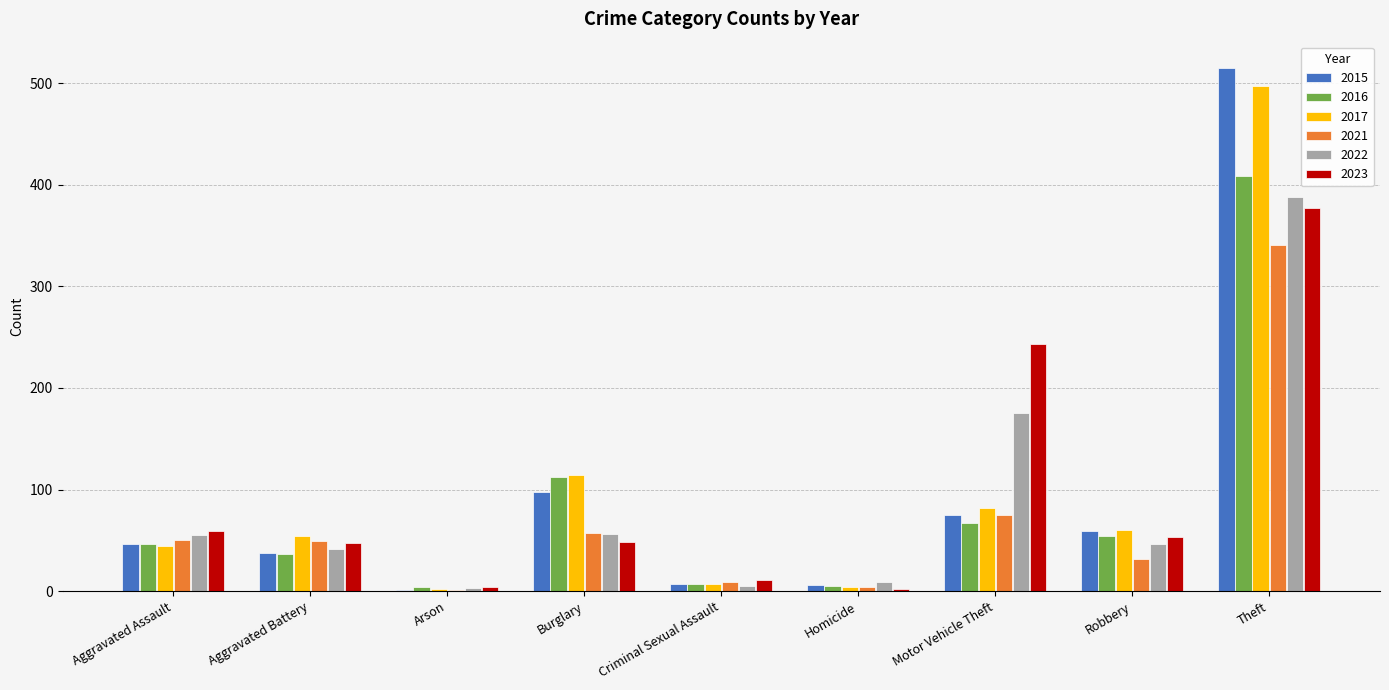

At which label is 2023 closest to 189?

Motor Vehicle Theft